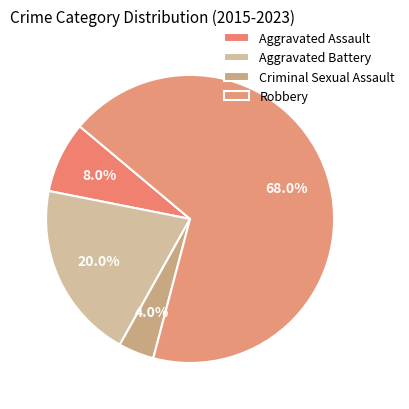

How many segments does this pie chart have?

4